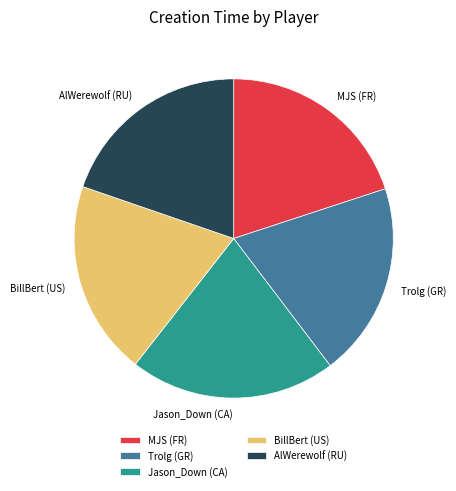

The Jason_Down (CA) slice represents 30% of the pie. True or false?

False